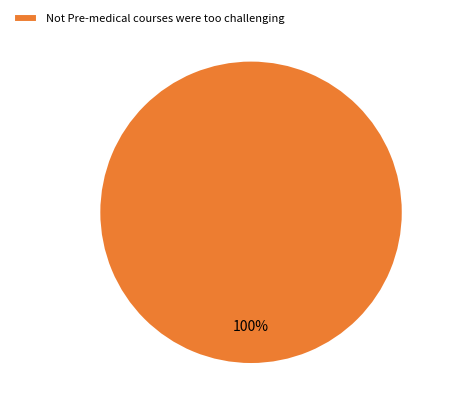

To the nearest percent, what percentage of the pie is Not Pre-medical courses were too challenging?

100%